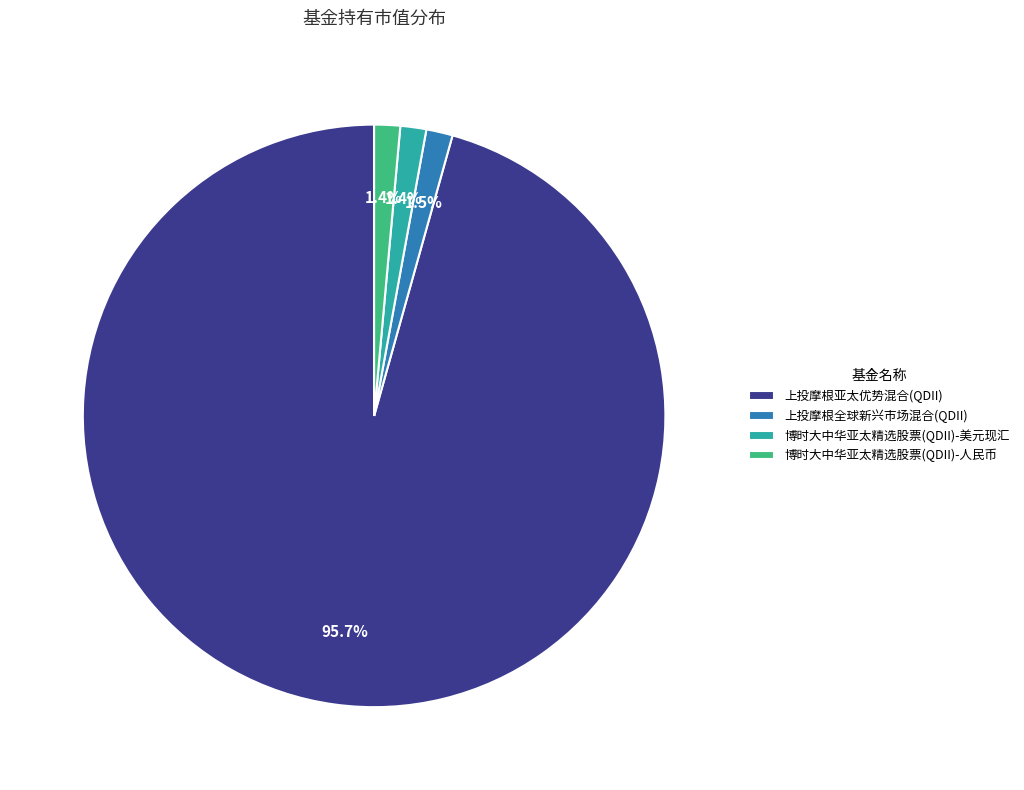

Which slice represents more than half of the pie?

上投摩根亚太优势混合(QDII)